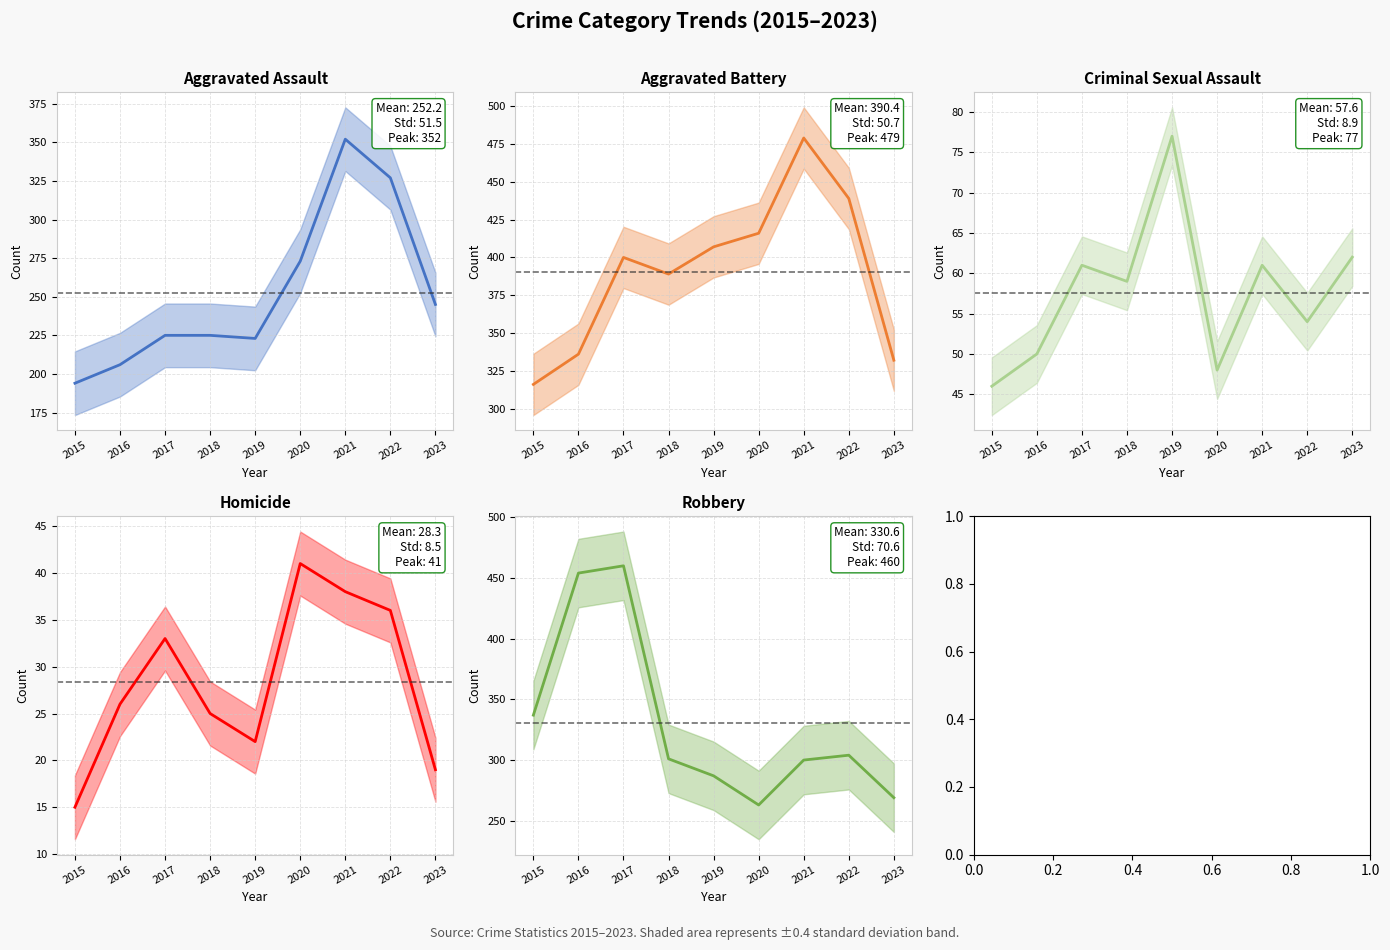

At which category is the sum across all series the highest?

2021